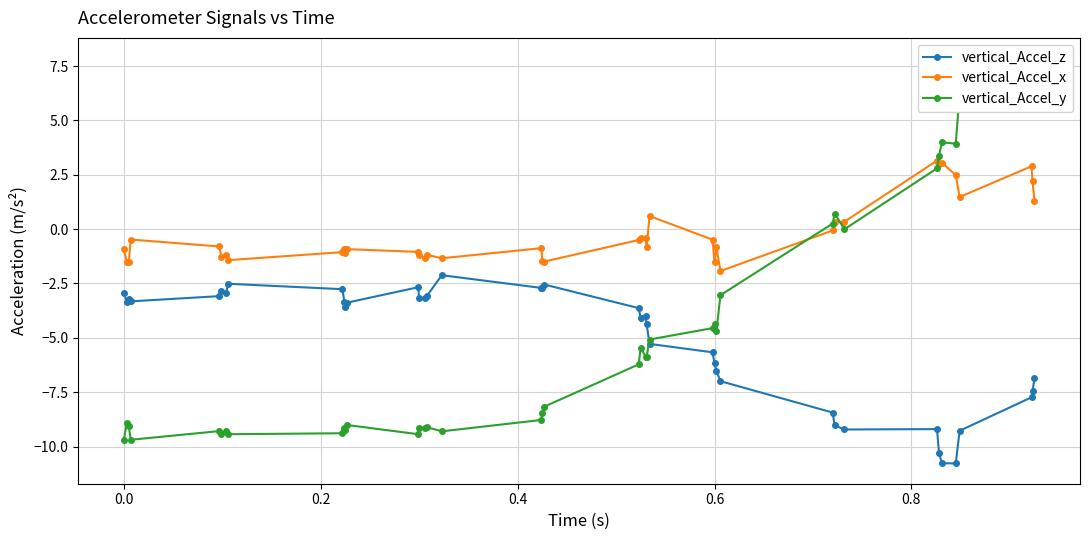

True or false: vertical_Accel_z has more than 1 points higher than both neighbors.

True